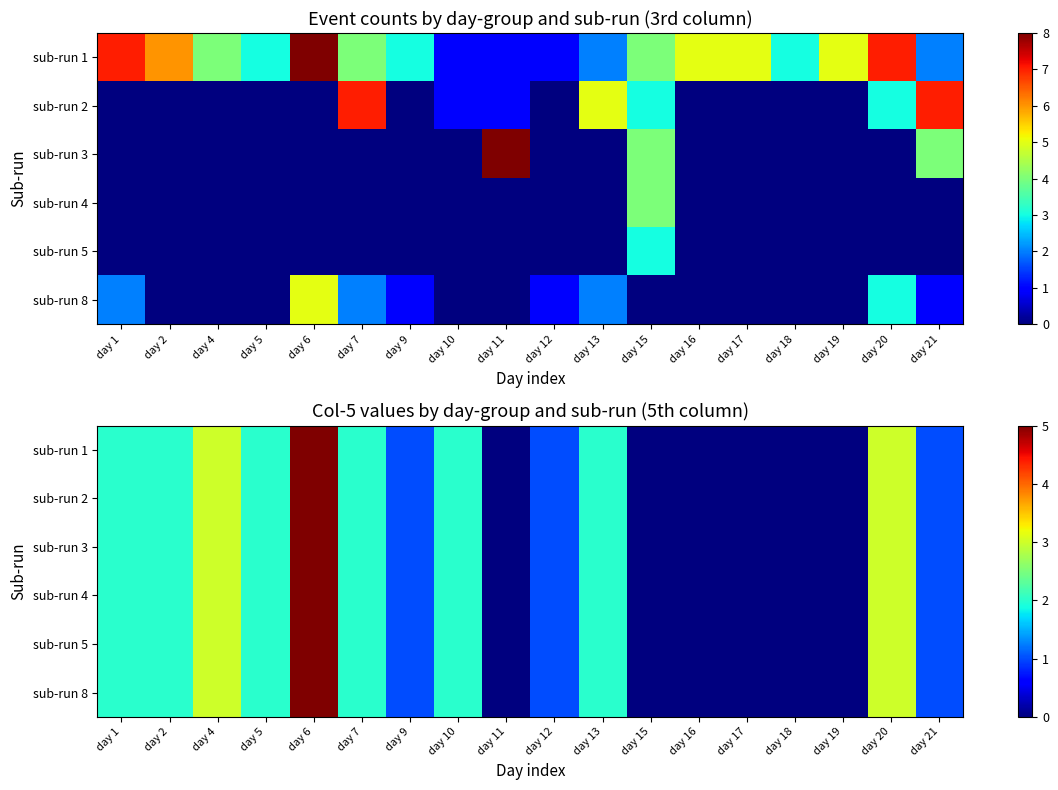

The sub-run 1 series shows 1 at day 2. True or false?

False